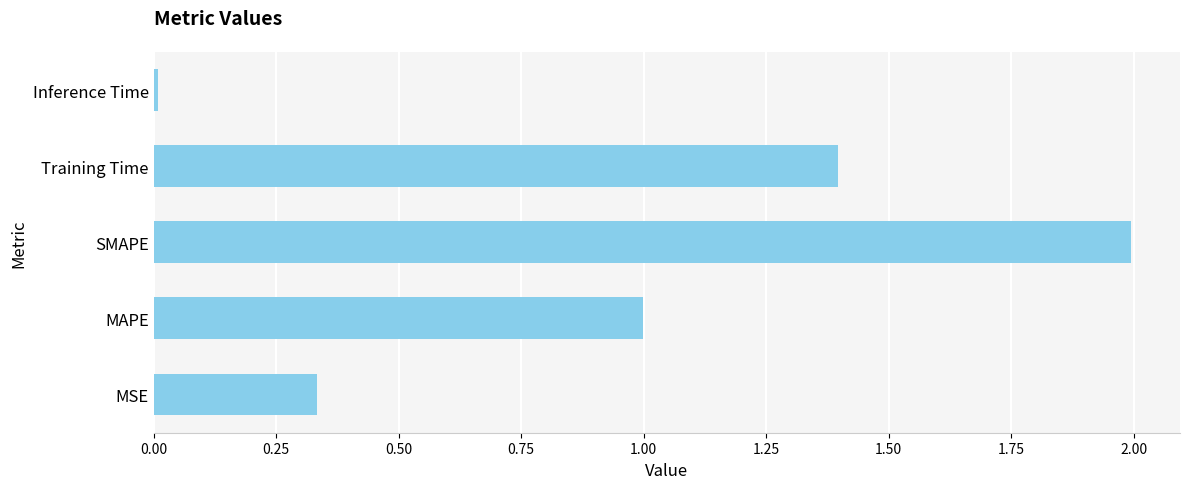

What is the greatest value displayed?

2.0